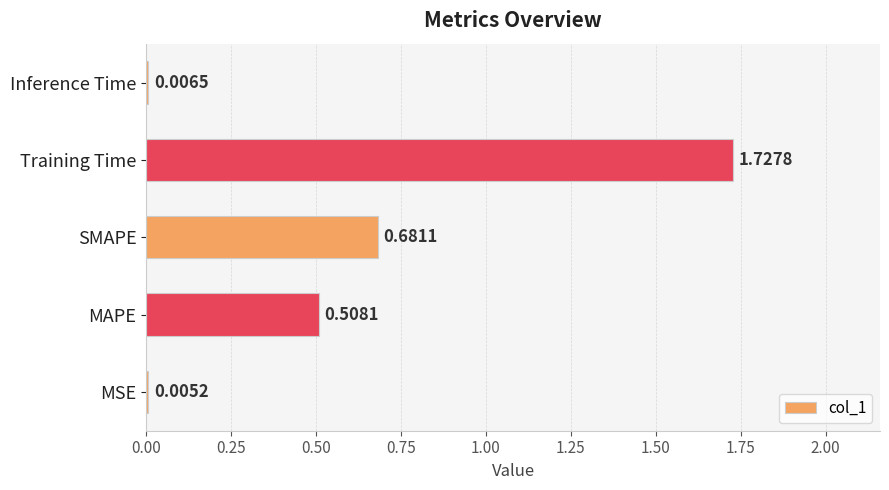

Where is the data nearest to the value 0?

MSE